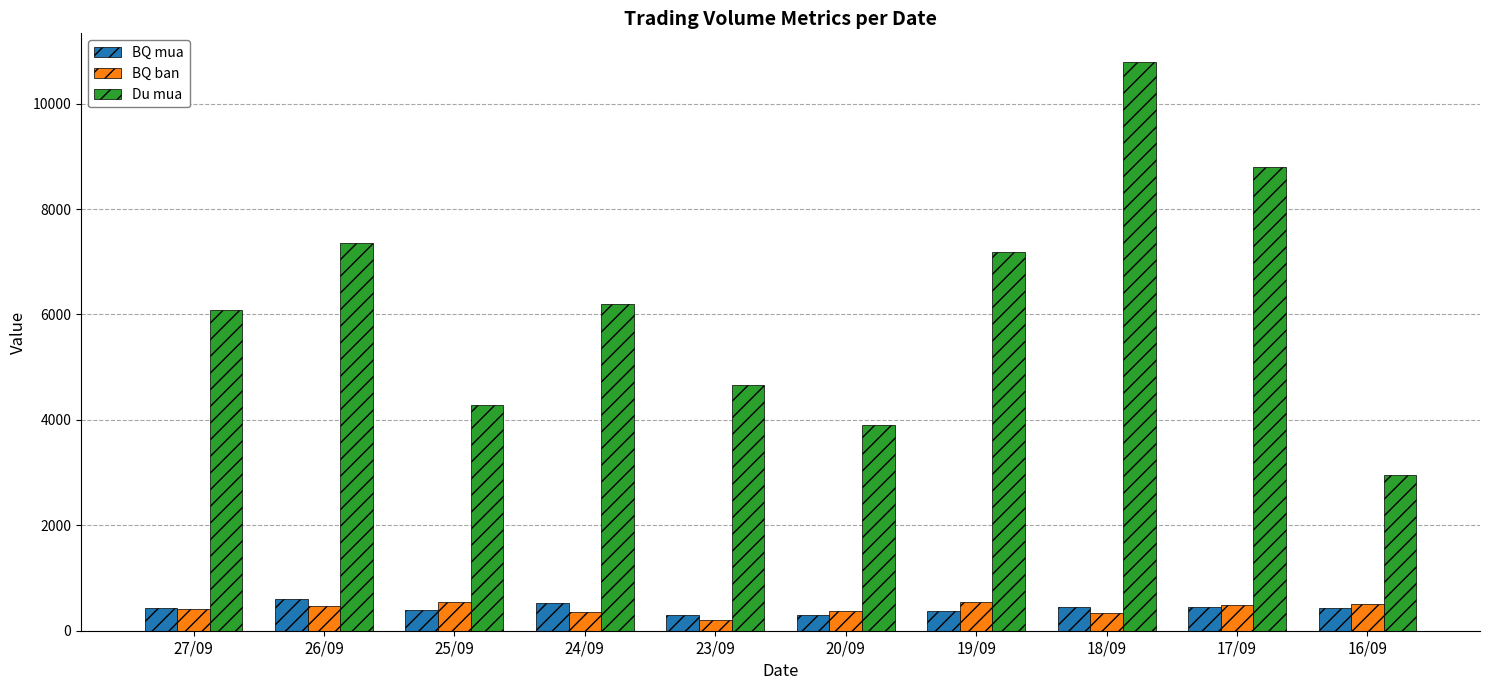

At which category does the chart reach its minimum across all series?

23/09